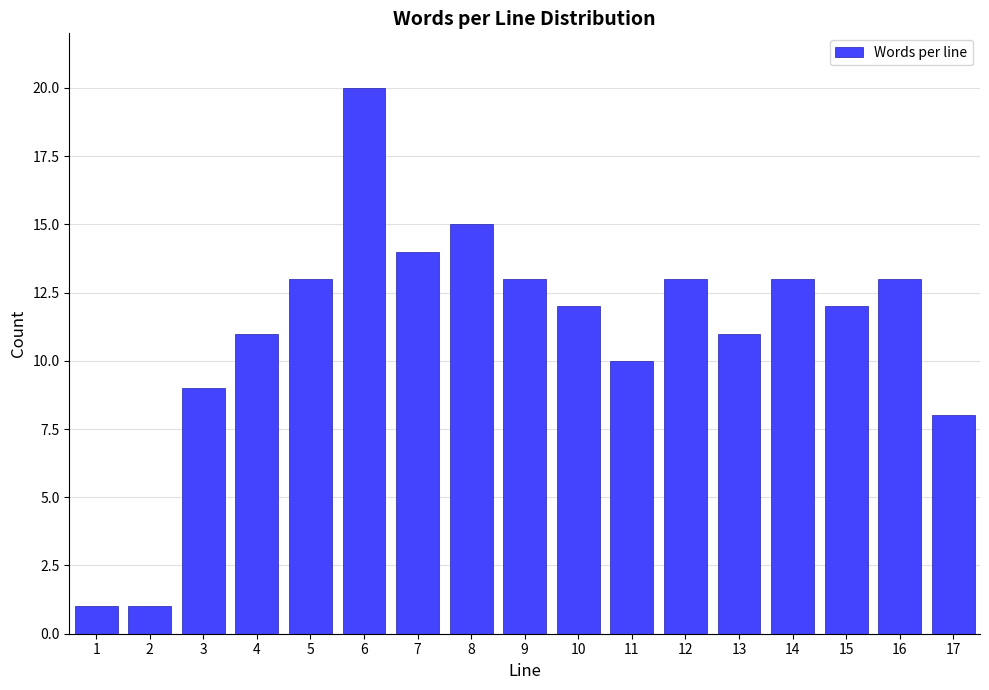

Reading left to right, what are all the values shown in this chart?

1	1	9	11	13	20	14	15	13	12	10	13	11	13	12	13	8